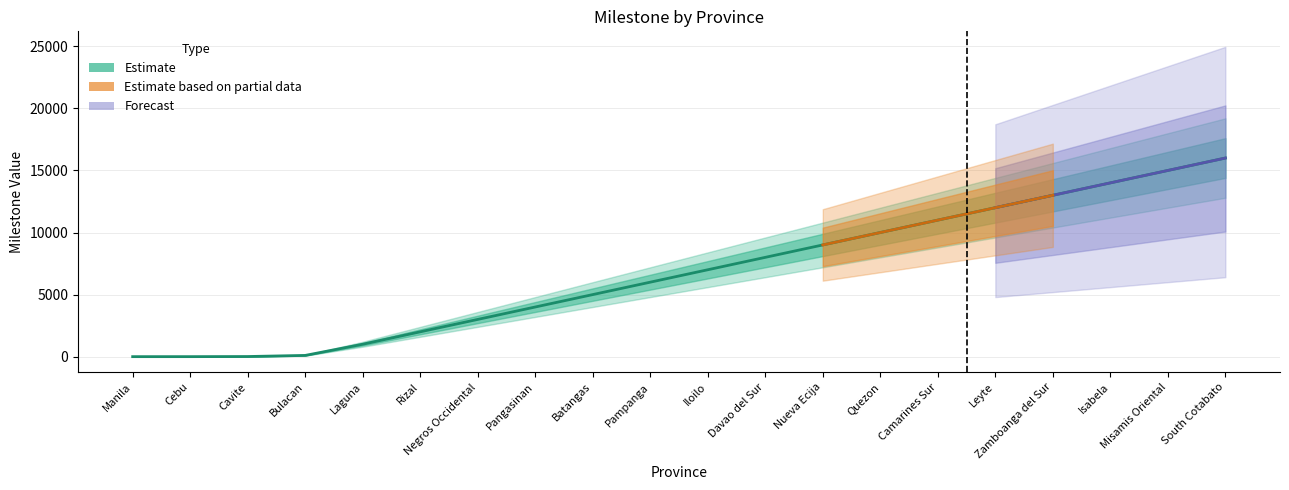

What is the maximum value shown in the chart?

16000